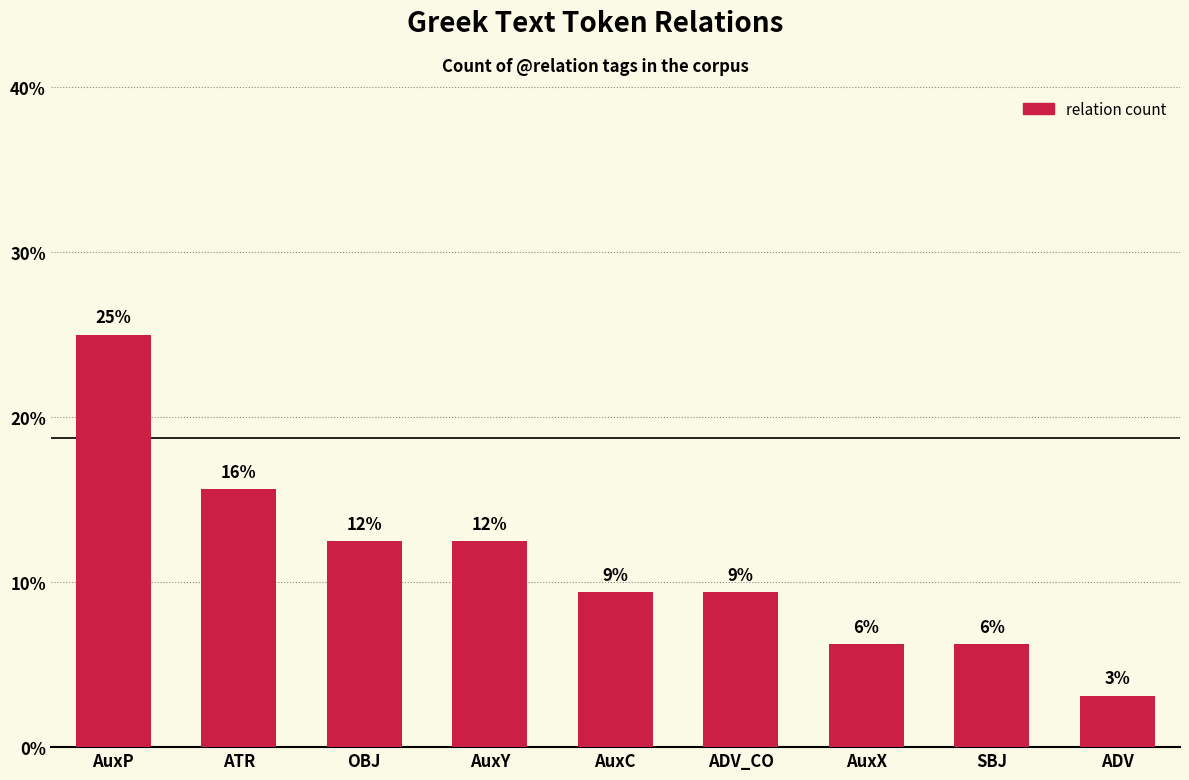

What is the sum of the values at OBJ and ATR?

28.1